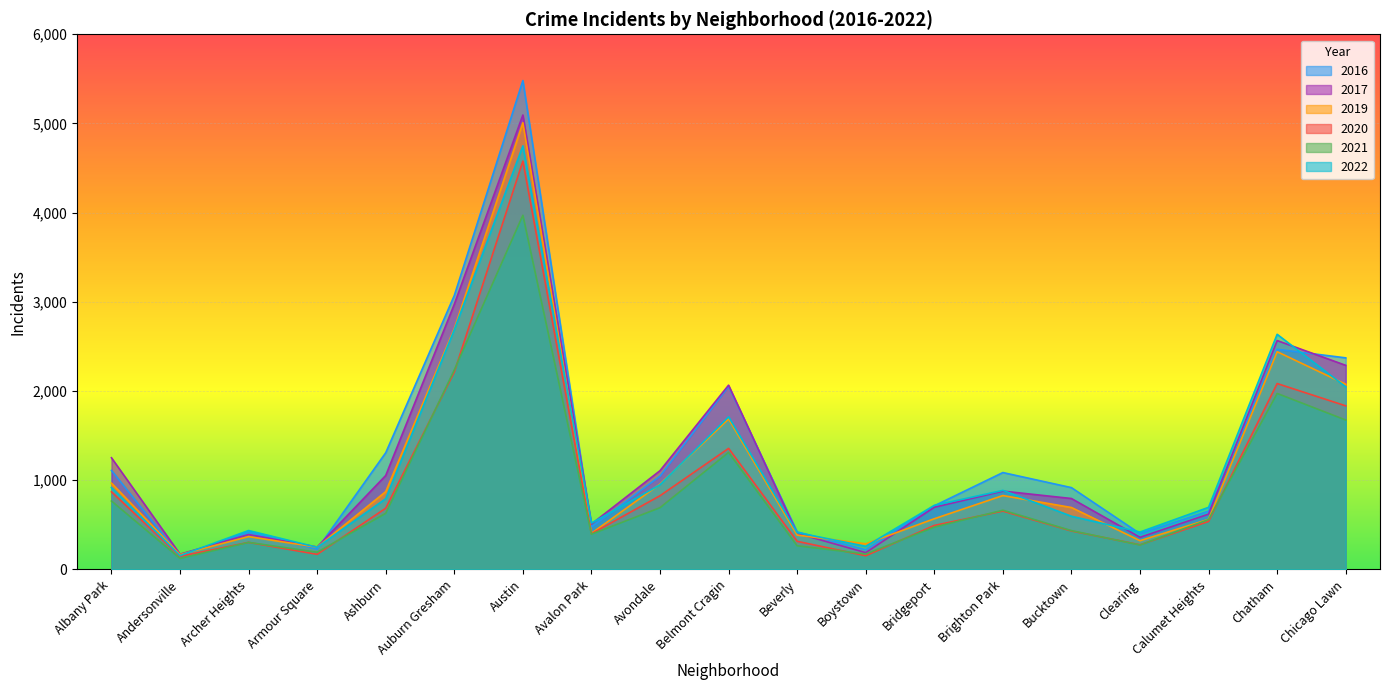

The value of 2022 at Beverly is 413. True or false?

True